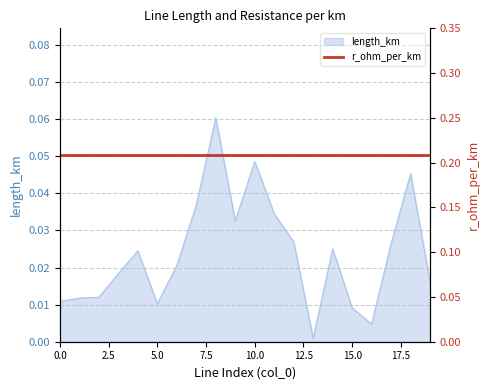

Reading left to right, extract all data points from this chart.

0=0.0	1=0.0	2=0.0	3=0.0	4=0.0	5=0.0	6=0.0	7=0.0	8=0.1	9=0.0	10=0.0	11=0.0	12=0.0	13=0.0	14=0.0	15=0.0	16=0.0	17=0.0	18=0.0	19=0.0